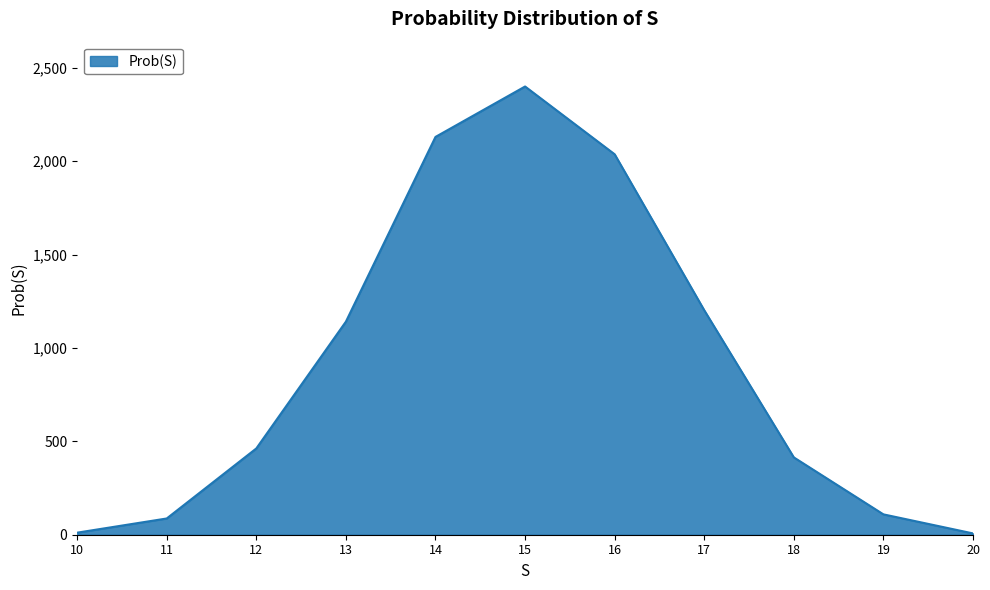

At which category does the chart reach its peak across all series?

15